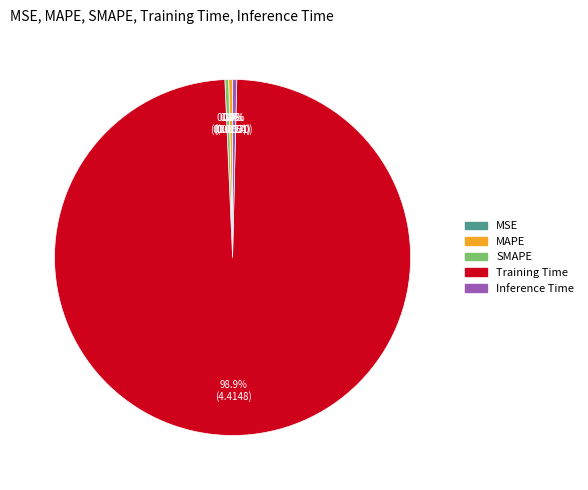

Is there a majority slice in this chart?

Yes